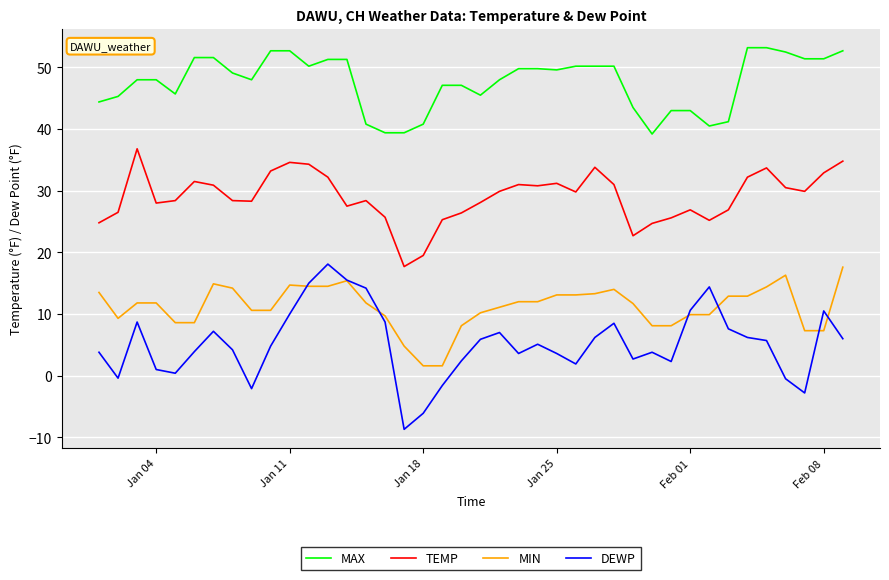

Which series has the widest spread of values?

DEWP